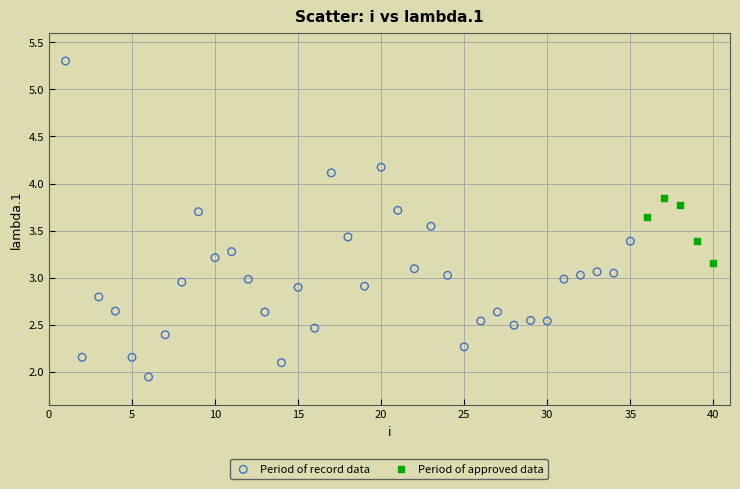

Which series has the widest spread of Y values?

Period of record data